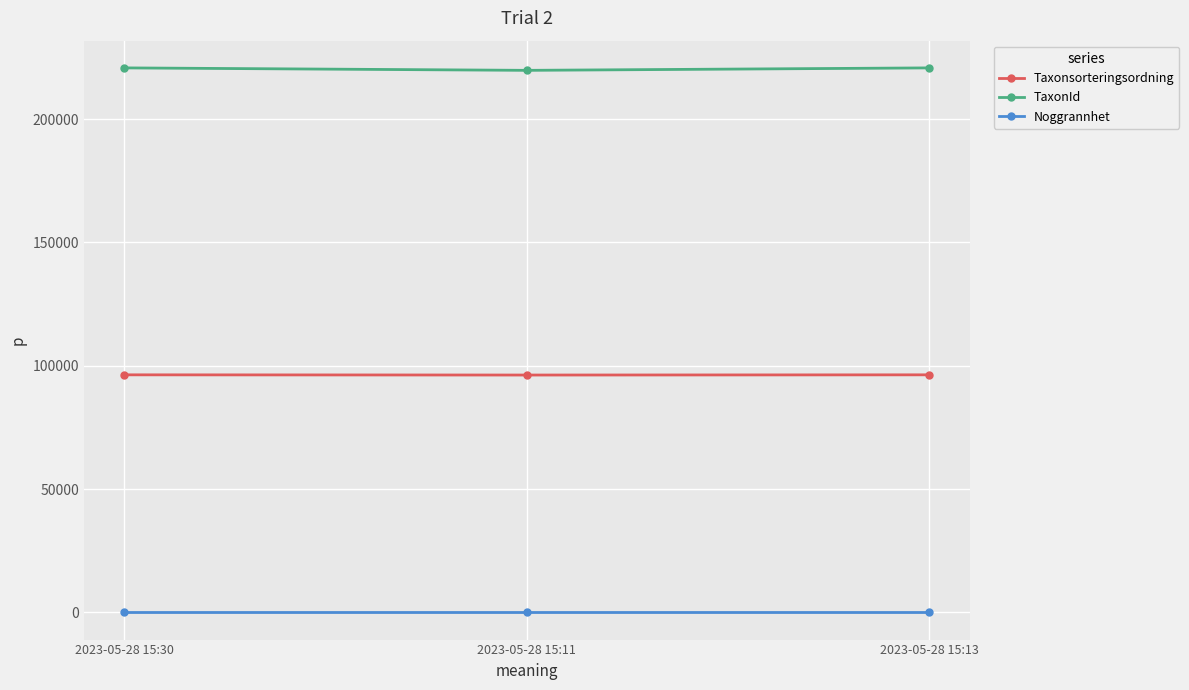

What is the maximum value shown in the chart?

220787